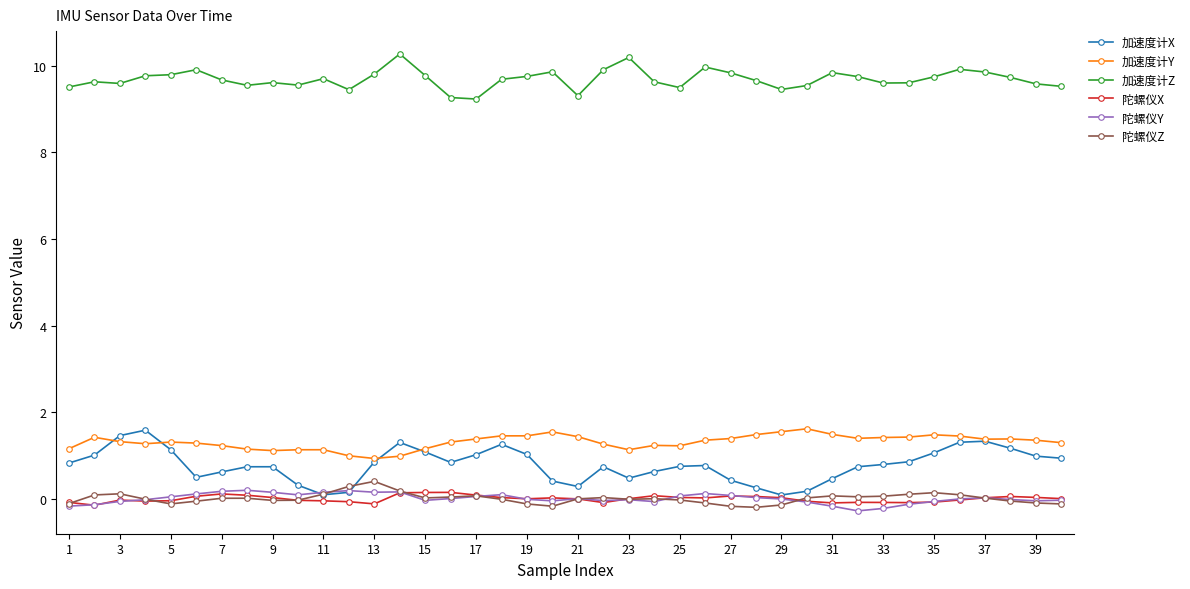

What is the highest value of the 加速度计X series?

1.6